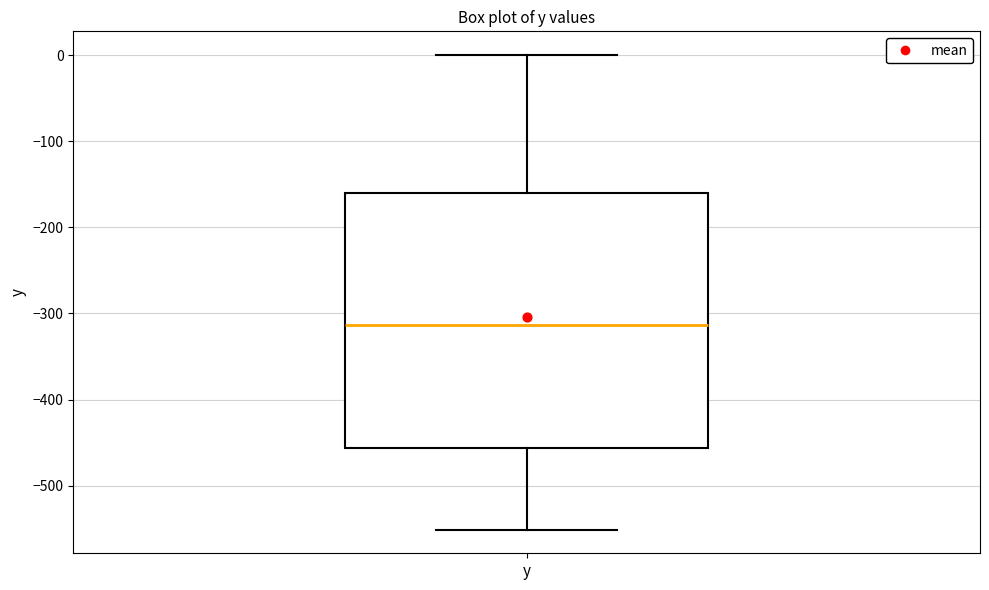

Read this box plot against the y-axis: the position of the median line, the range covered by the box, and the ends of both whiskers. The values are not printed on the chart, so give them approximately, as read against the axis.

median -310, box -460 to -160, whiskers -550 to 0